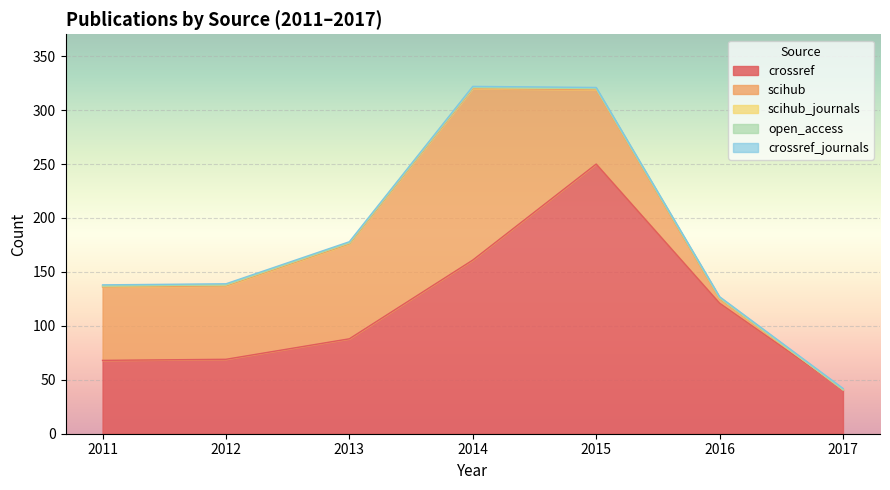

Reading left to right, what are all the values shown in this chart?

crossref: 68	69	88	161	250	121	41
scihub: 68	68	88	159	69	4	0
scihub_journals: 1	1	1	1	1	1	0
open_access: 0	0	0	0	0	0	0
crossref_journals: 1	1	1	1	1	1	1